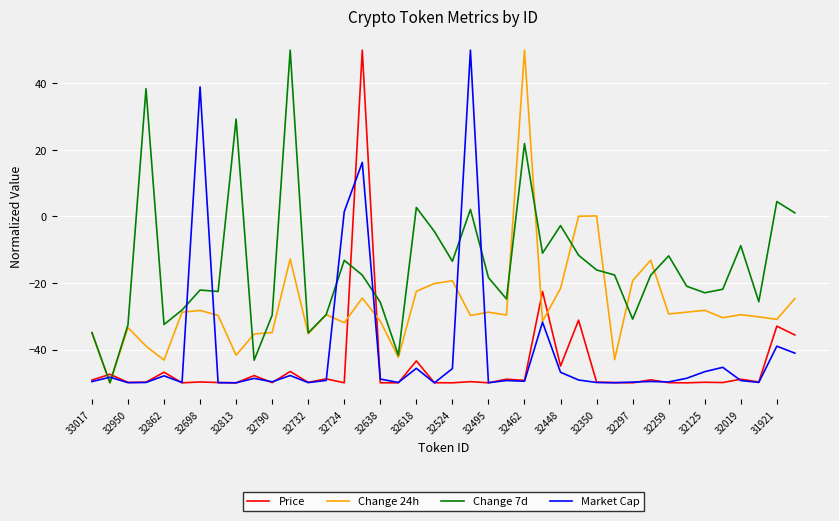

Which series has the largest total across all categories?

Change 7d